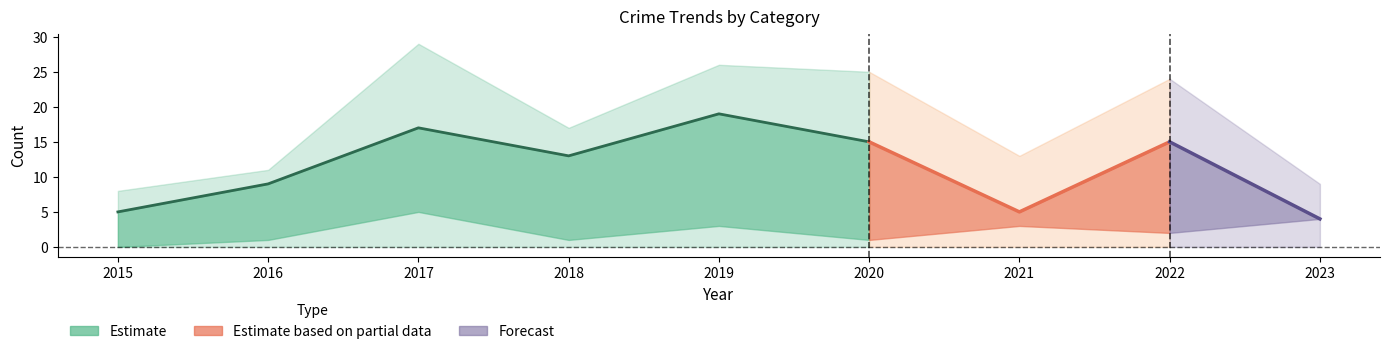

At which category does Aggravated Assault reach its first local peak?

2017